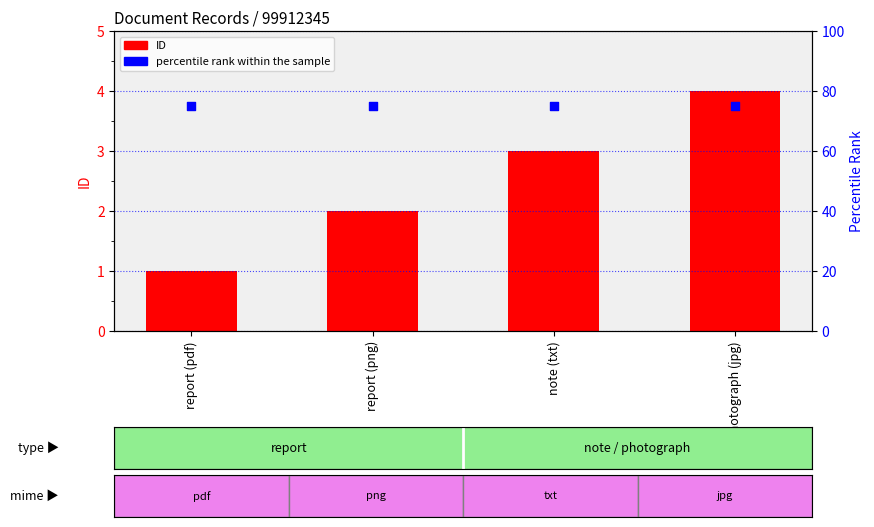

At which category is the sum across all series the highest?

photograph (jpg)